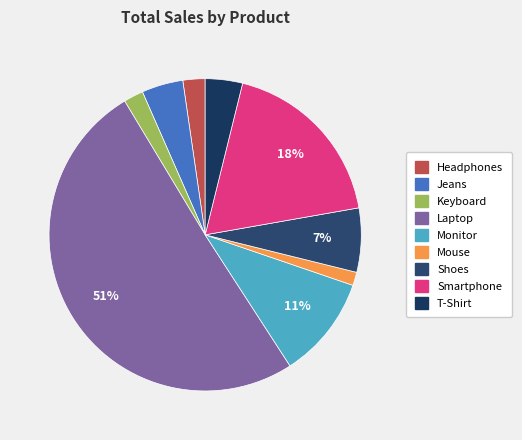

Does Keyboard account for over 50% of the chart?

No